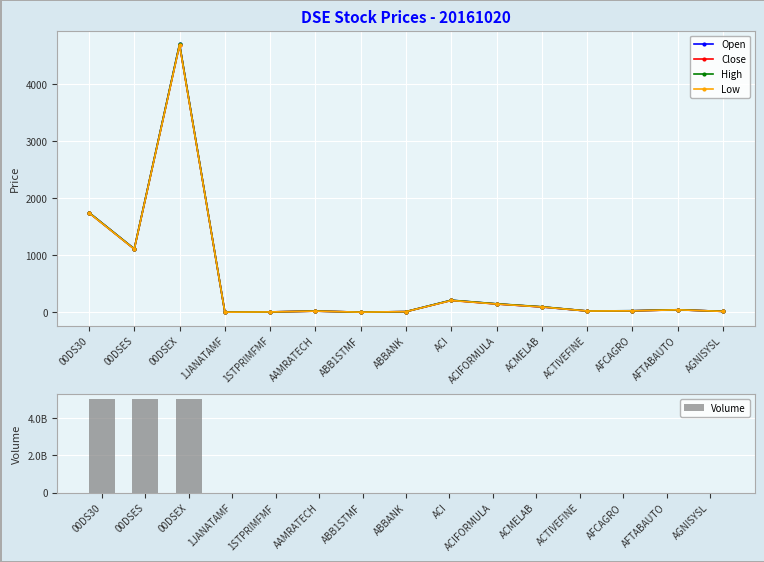

Reading right to left, what are all the values shown in this chart?

Open: 19.0	47.3	30.0	25.6	96.2	150.1	214.3	14.7	5.2	23.5	9.2	4.9	4702.5	1114.5	1750.5
Close: 19.2	46.7	28.7	25.4	97.5	148.4	210.8	14.7	5.2	24.1	9.2	5.0	4692.4	1111.8	1748.2
High: 19.6	47.4	30.1	25.9	100.0	151.7	214.4	14.8	5.3	24.2	9.3	5.0	4703.7	1114.6	1750.7
Low: 18.9	46.4	28.5	25.2	96.2	147.8	210.1	14.4	5.2	23.2	9.1	4.9	4686.4	1110.9	1745.4
Volume: 885944.0	161634.0	584377.0	1225497.0	468794.0	81491.0	42016.0	2228715.0	415458.0	1490513.0	112965.0	135501.0	5007580000.0	5007580000.0	5007580000.0